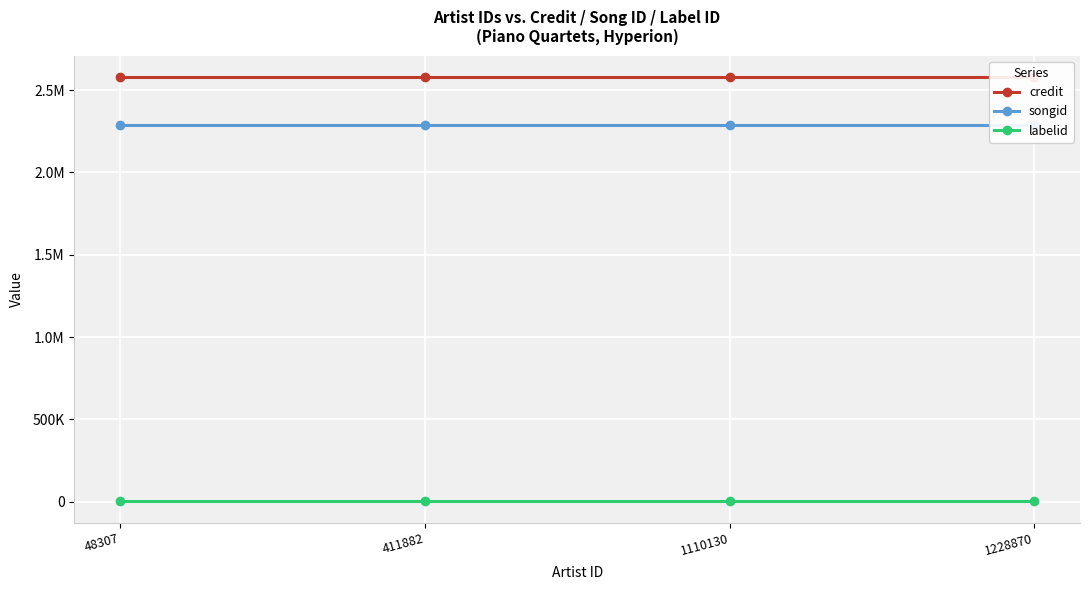

Rank the series at 1110130 from highest to lowest value.

credit, songid, labelid